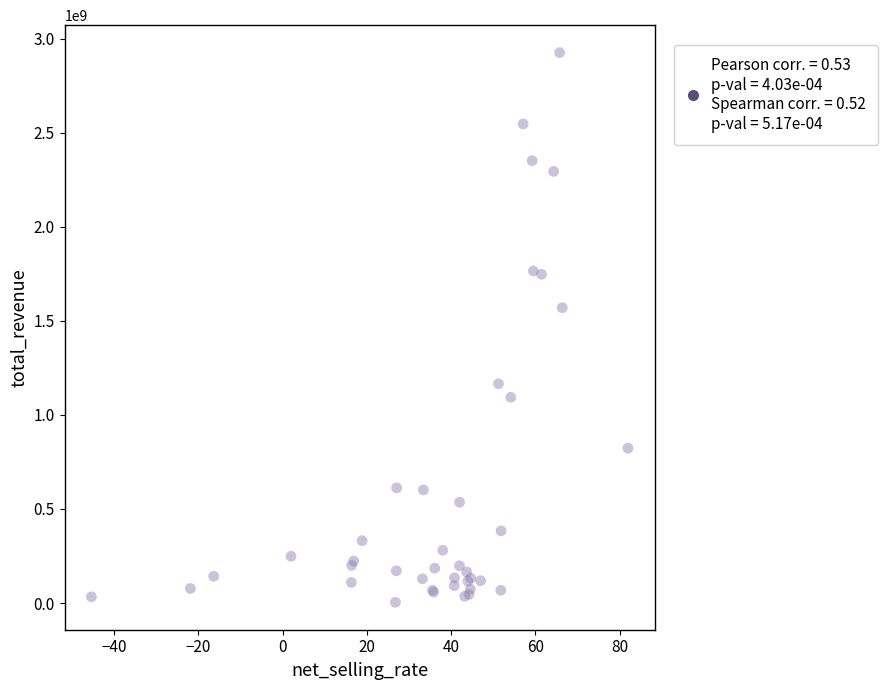

What Y value in the scatter plot is closest to 1464998460?

1569961925.4